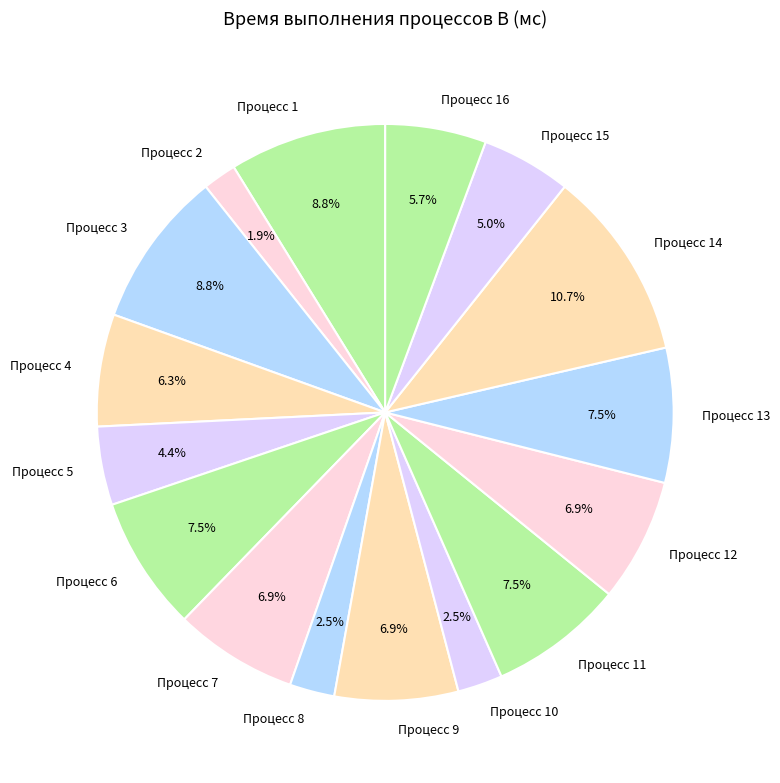

To the nearest percent, what is the average slice percentage?

6%